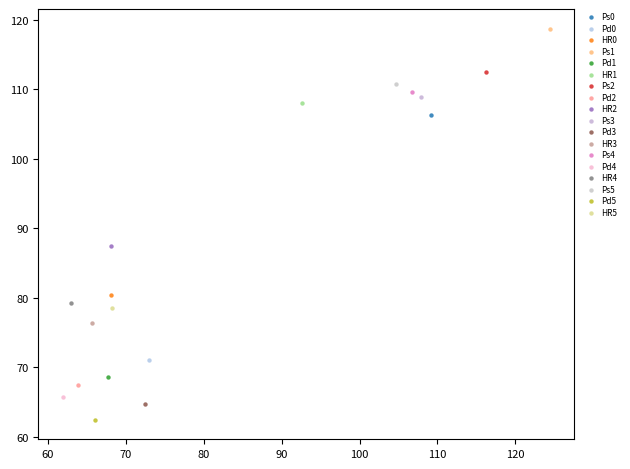

Which series reaches the minimum Y coordinate?

Pd5